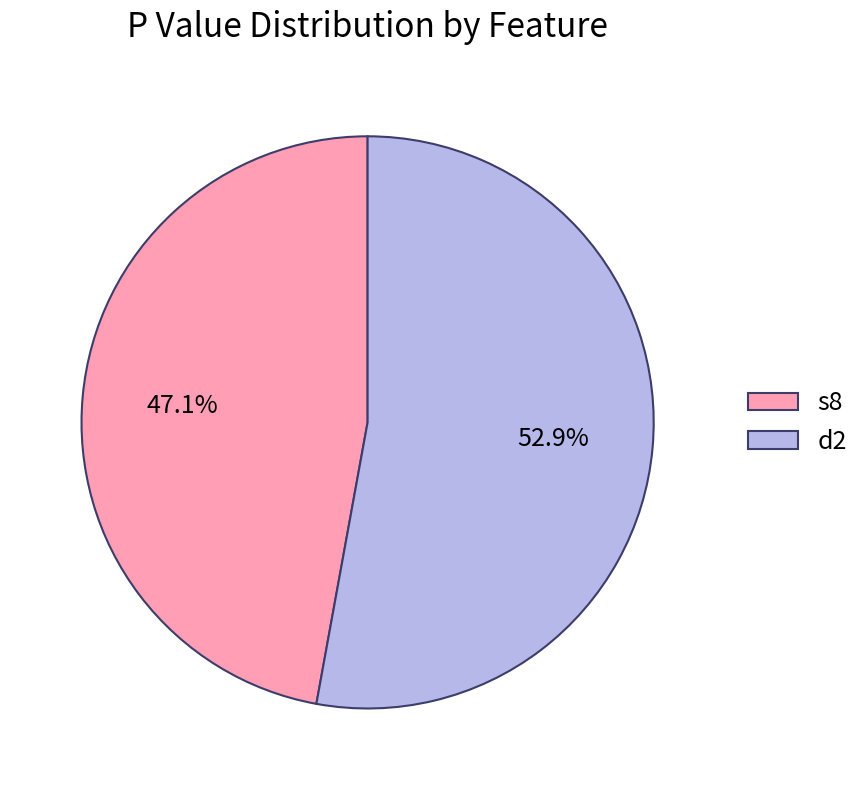

Which category has the smallest portion of the pie?

s8